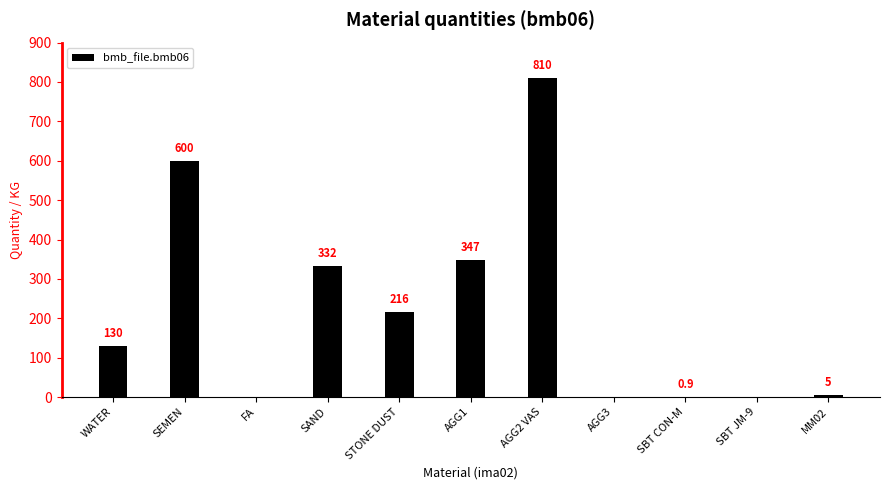

What is the average value?

221.9